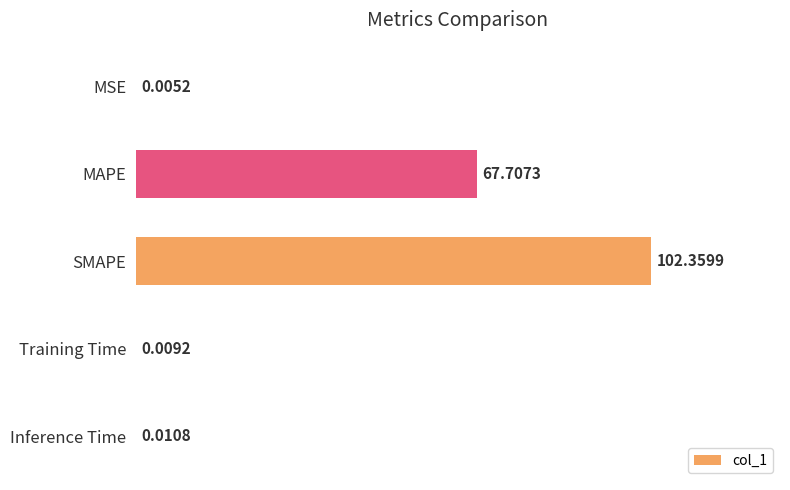

Approximately how many times larger is the value at MAPE compared to SMAPE?

0.7